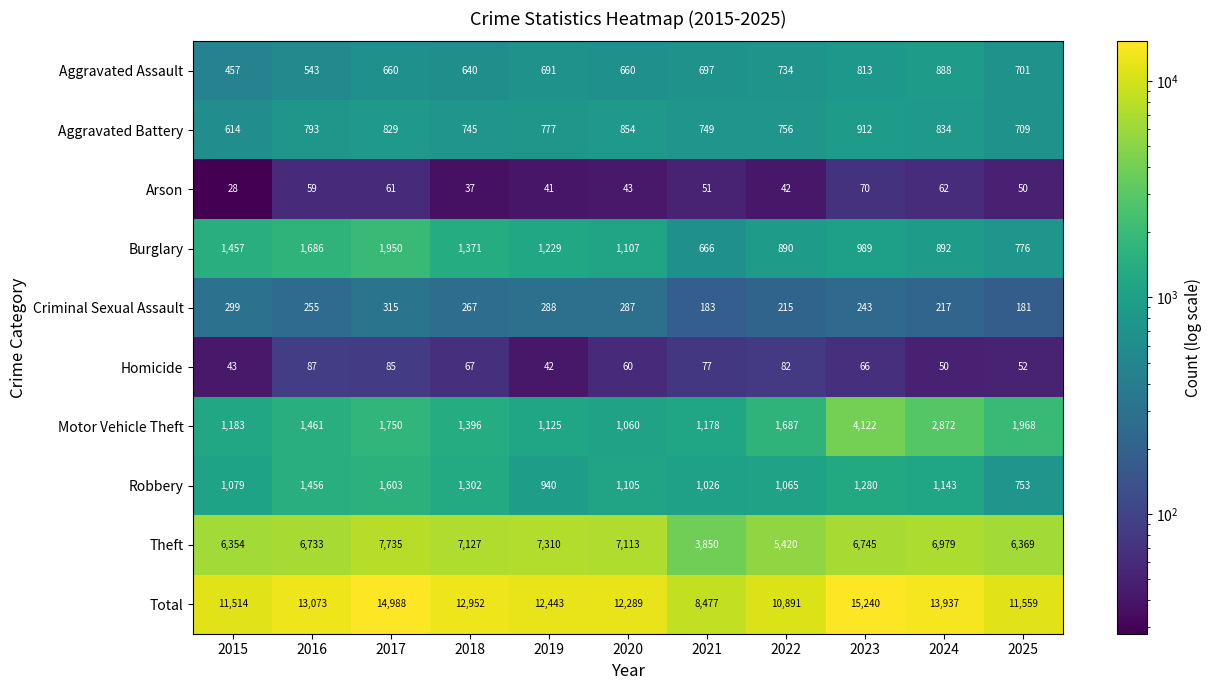

At which label does Robbery first exceed 1105?

2016